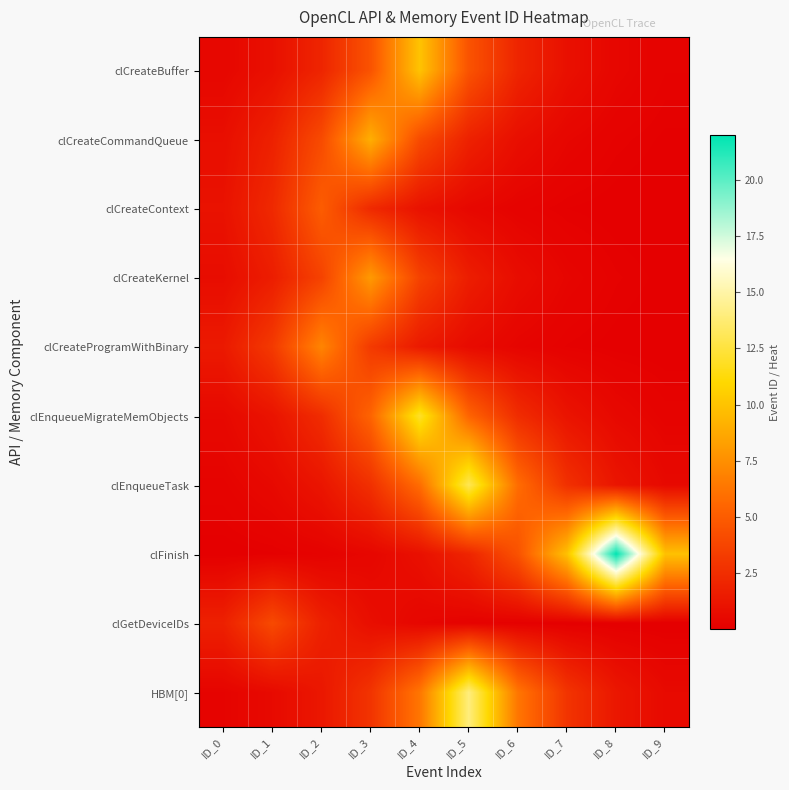

What is the difference between the highest and lowest values at ID_0?

1.8